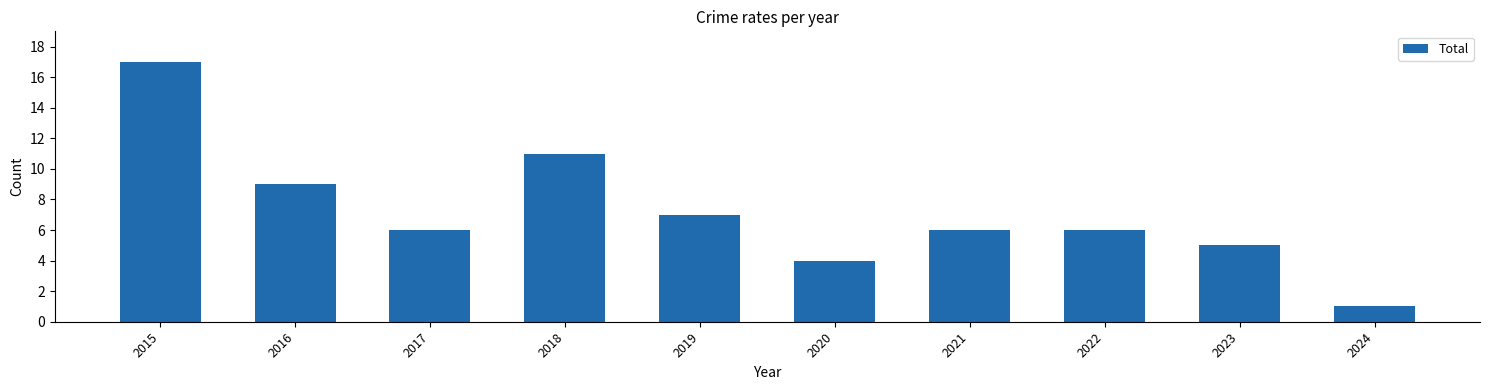

Reading left to right, extract all data points from this chart.

17	9	6	11	7	4	6	6	5	1